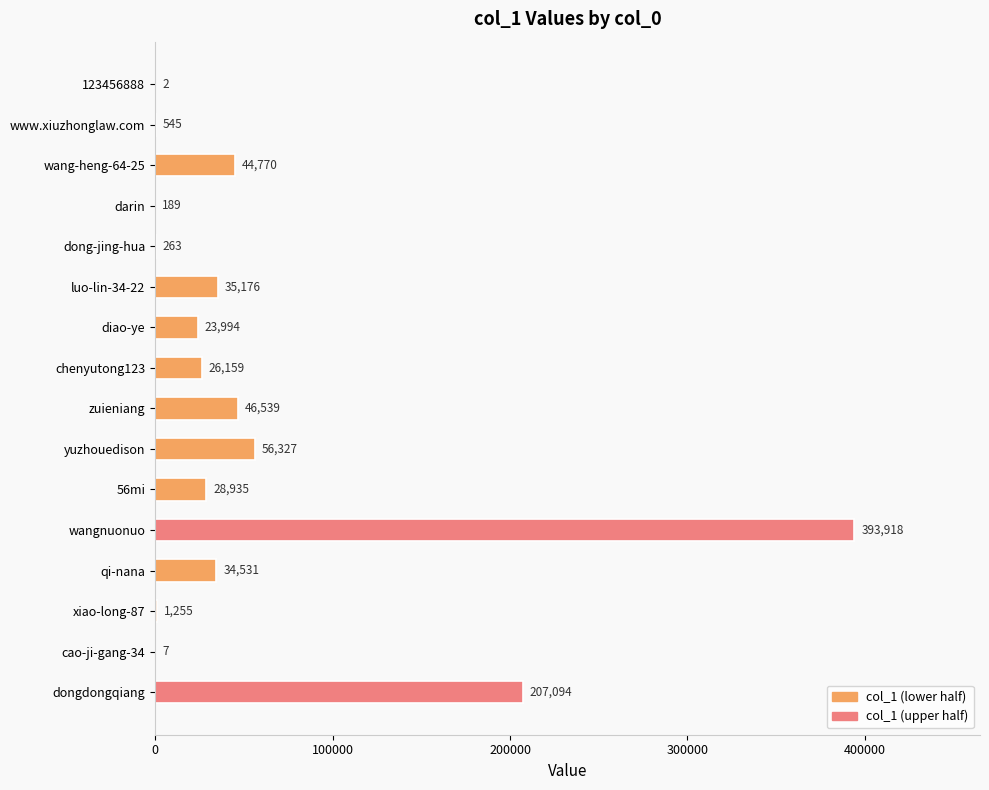

Which label corresponds to the largest value in the chart?

wangnuonuo